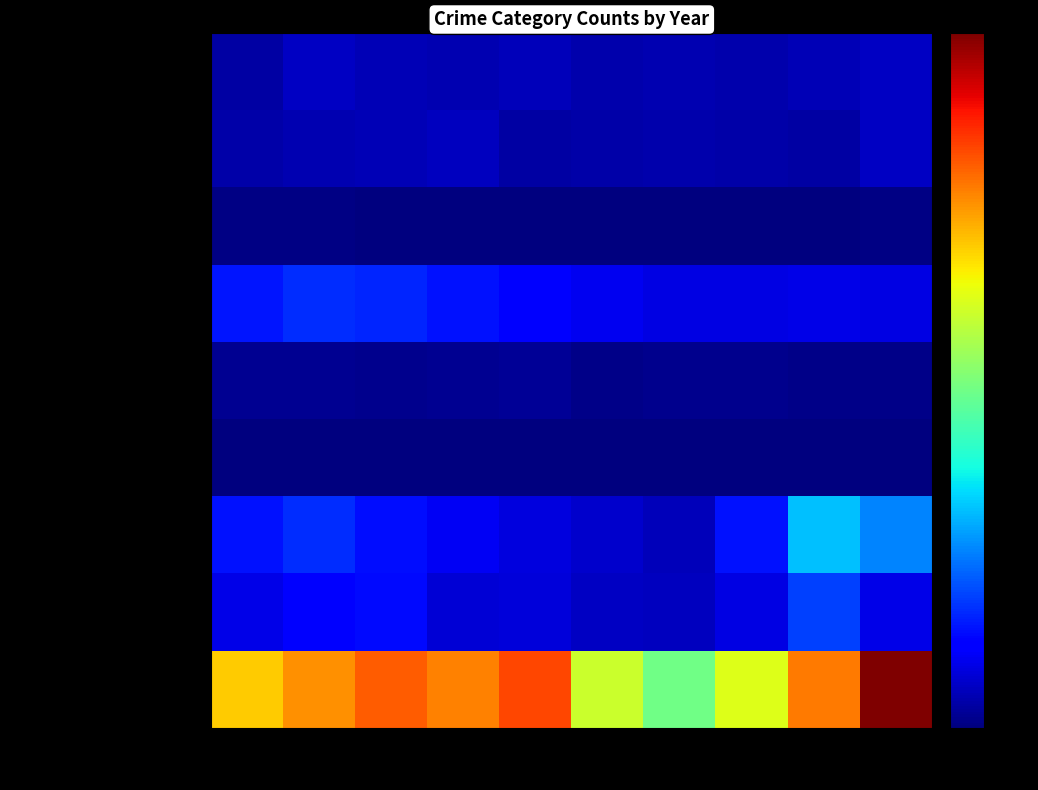

At how many categories does at least one series exceed 1280?

1